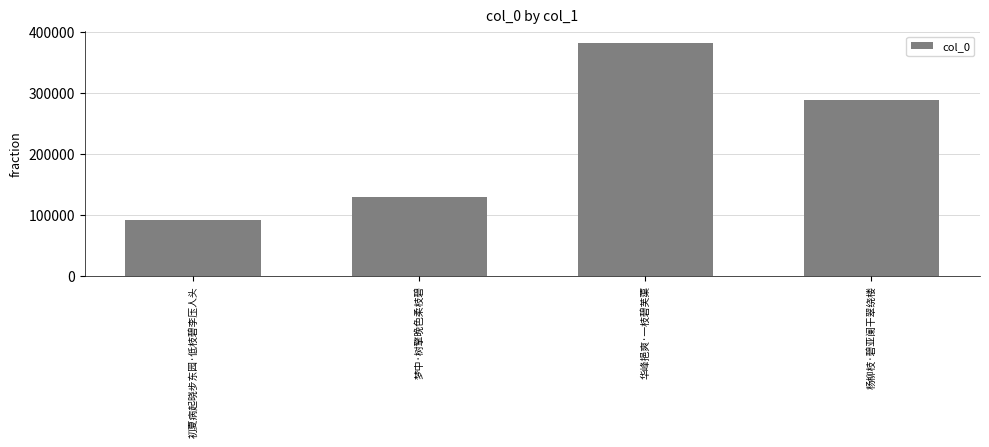

Between 梦中·树擎晚色柔枝碧 and 初夏病起晓步东园·低枝碧李压人头, which is larger?

梦中·树擎晚色柔枝碧